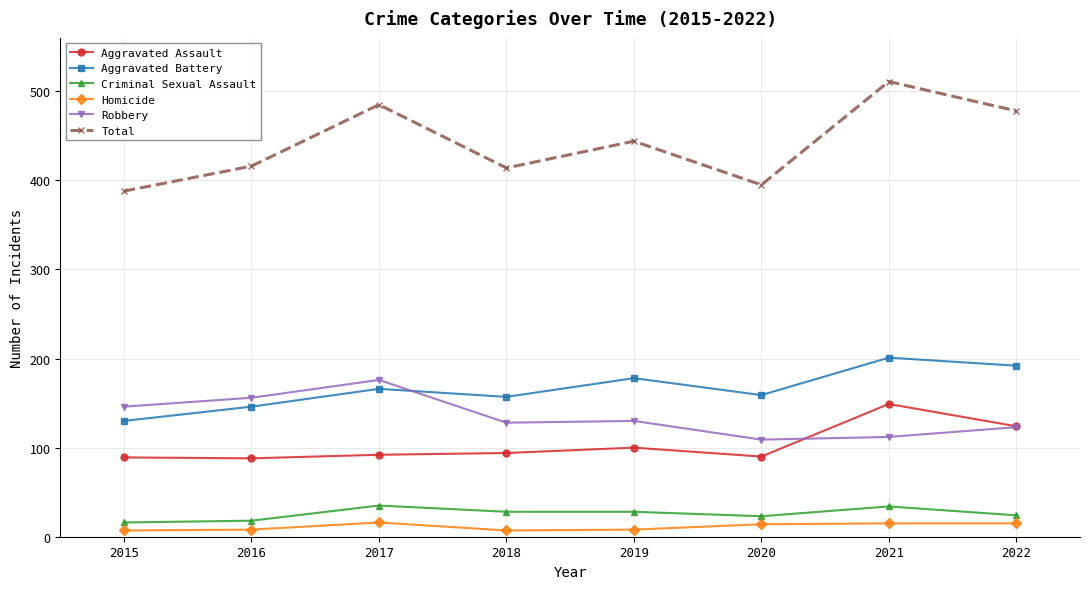

True or false: Criminal Sexual Assault has a value of 9 at 2021.

False